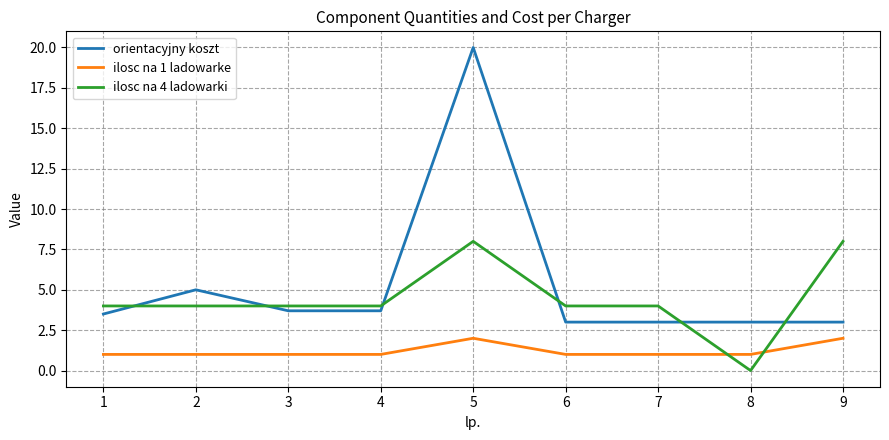

What is the spread (max minus min) of values at 9?

6.0